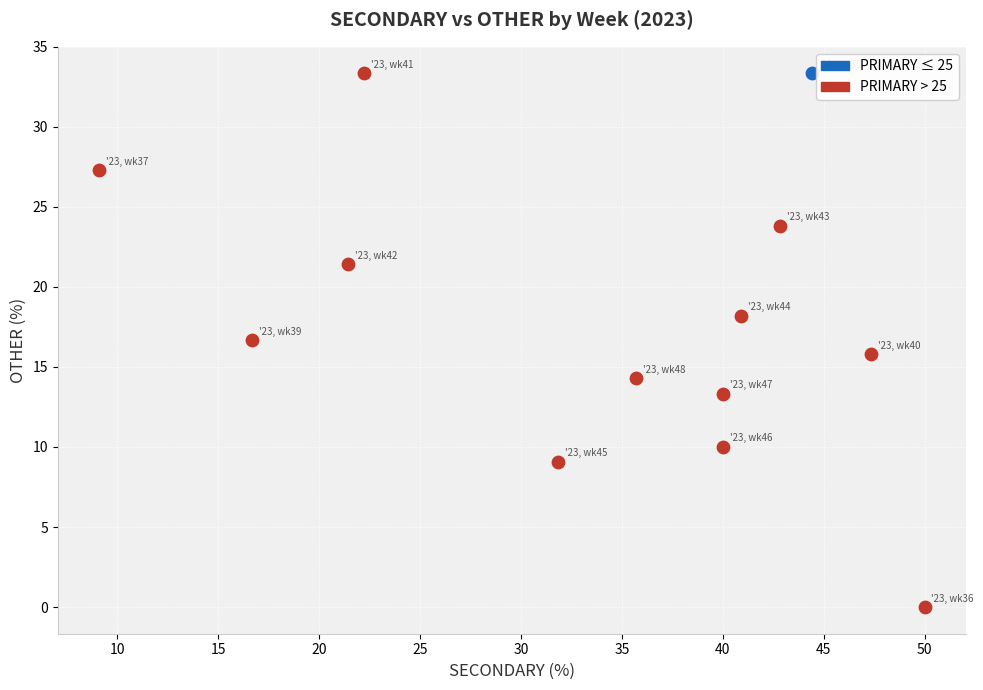

What are all the series names shown in the legend?

PRIMARY ≤ 25, PRIMARY > 25